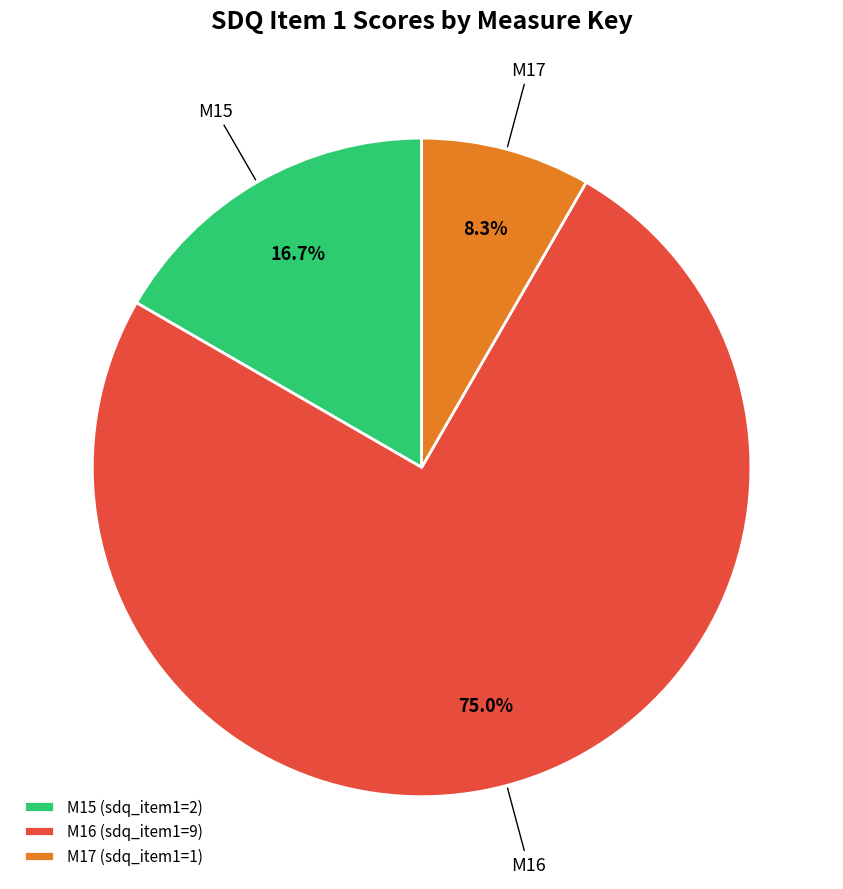

Which category has the biggest portion of the pie?

M16